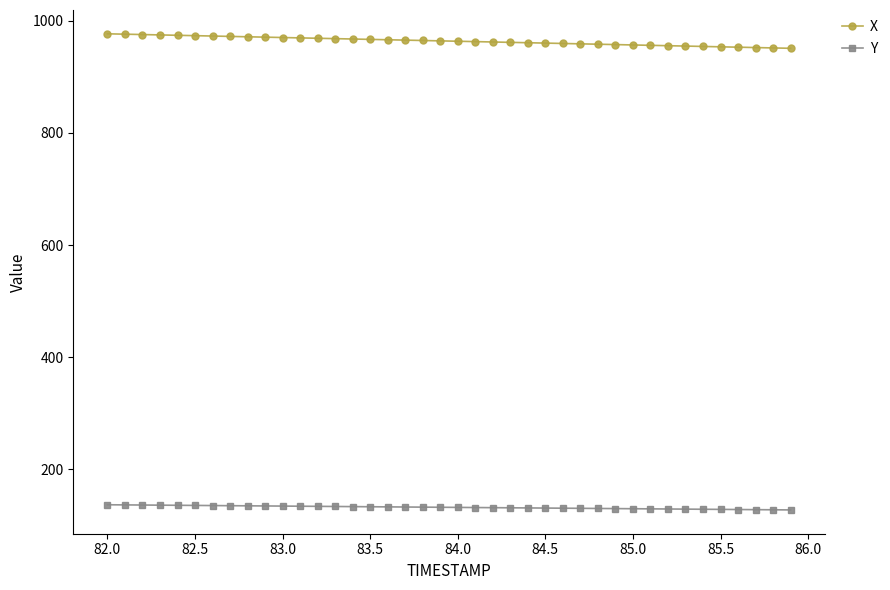

How many data points in Y are less than 132?

18